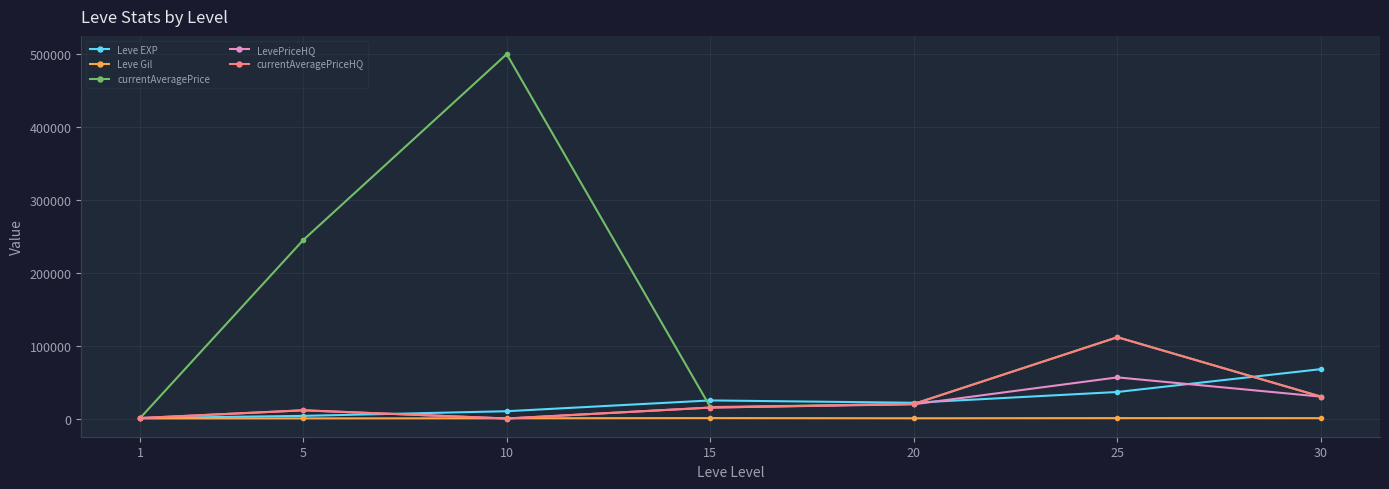

What is the greatest value displayed?

500000